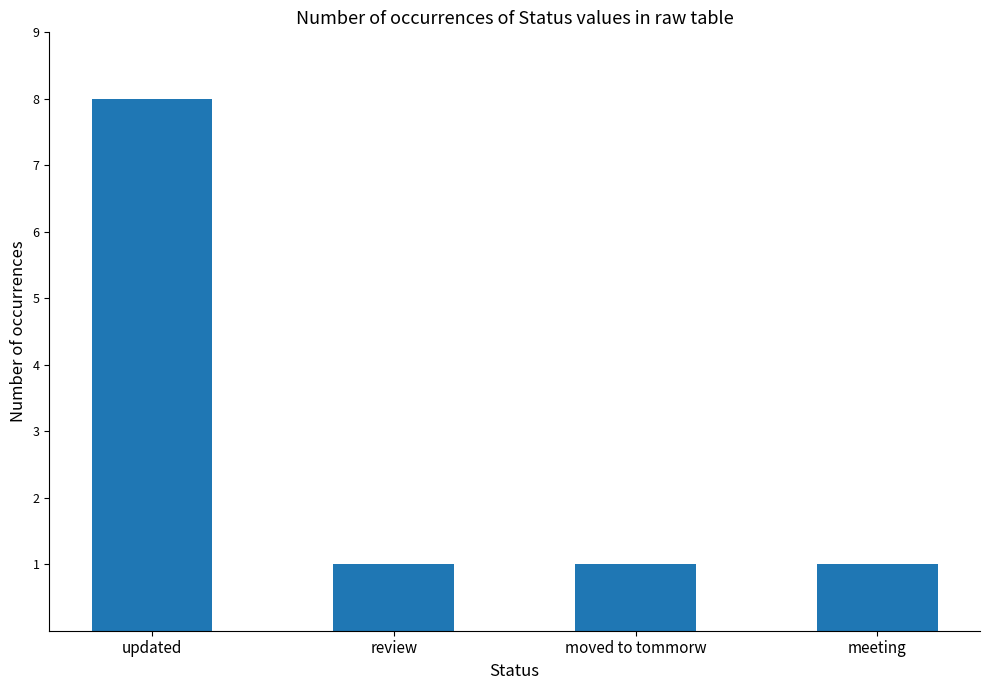

What is the sum of all values?

11